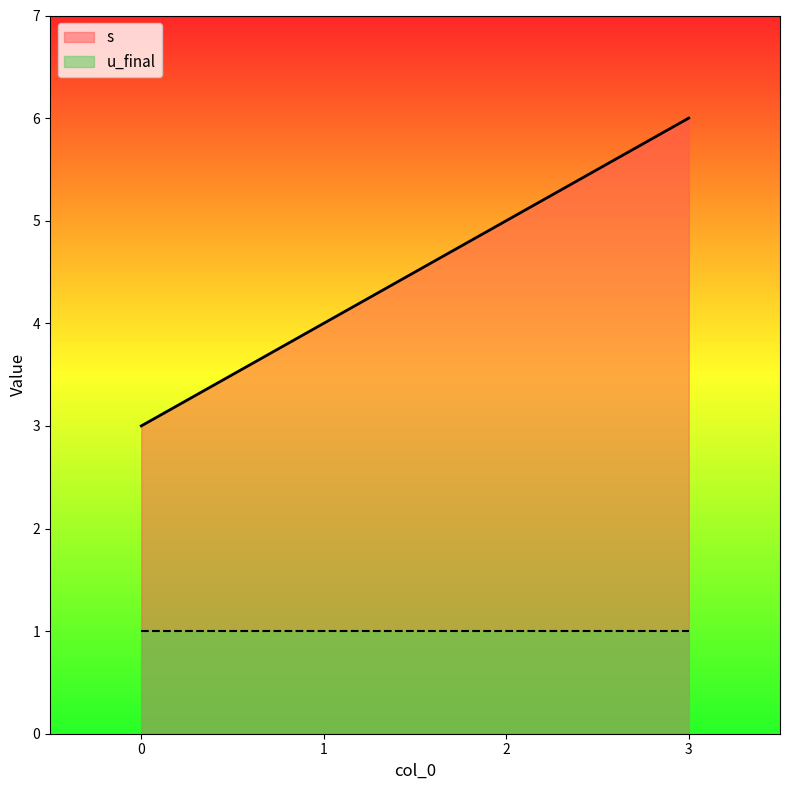

What is the difference between the maximum and minimum values in the s series?

3